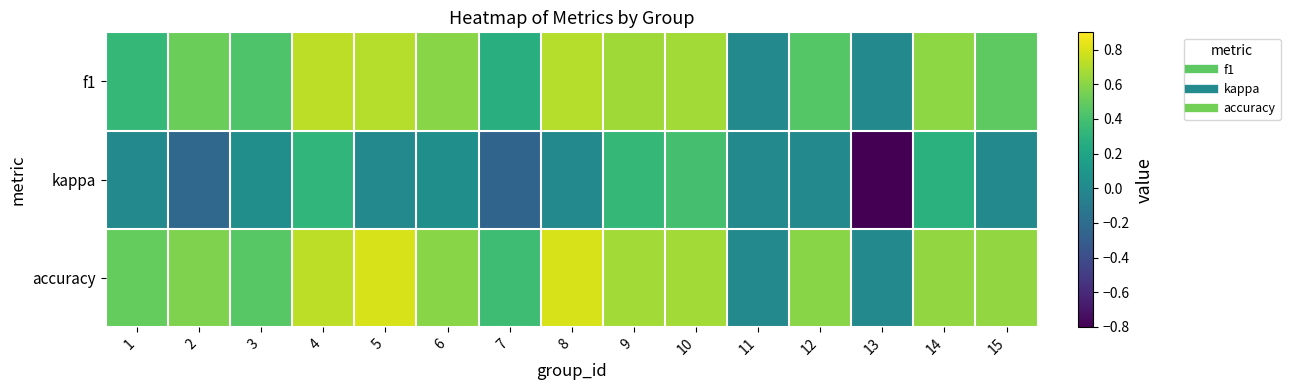

At which category is the sum across all series the highest?

4